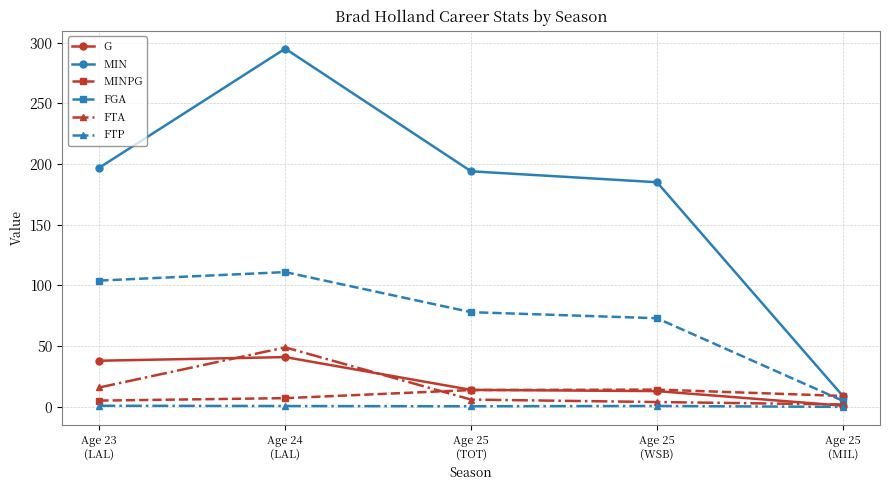

What is the maximum value shown in the chart?

295.0